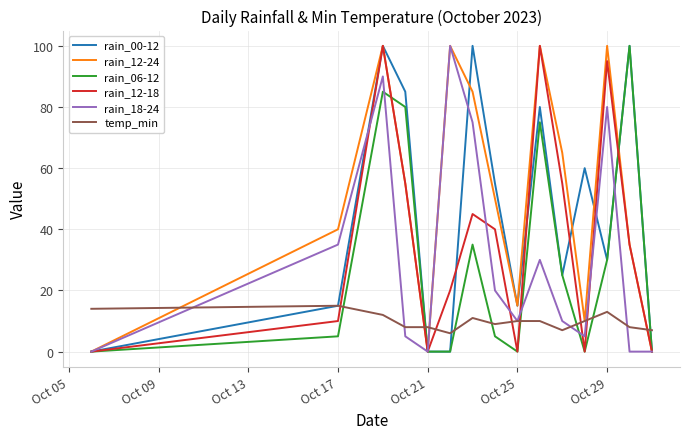

Which series ends up on top after the final intersection of temp_min and rain_12-18?

temp_min